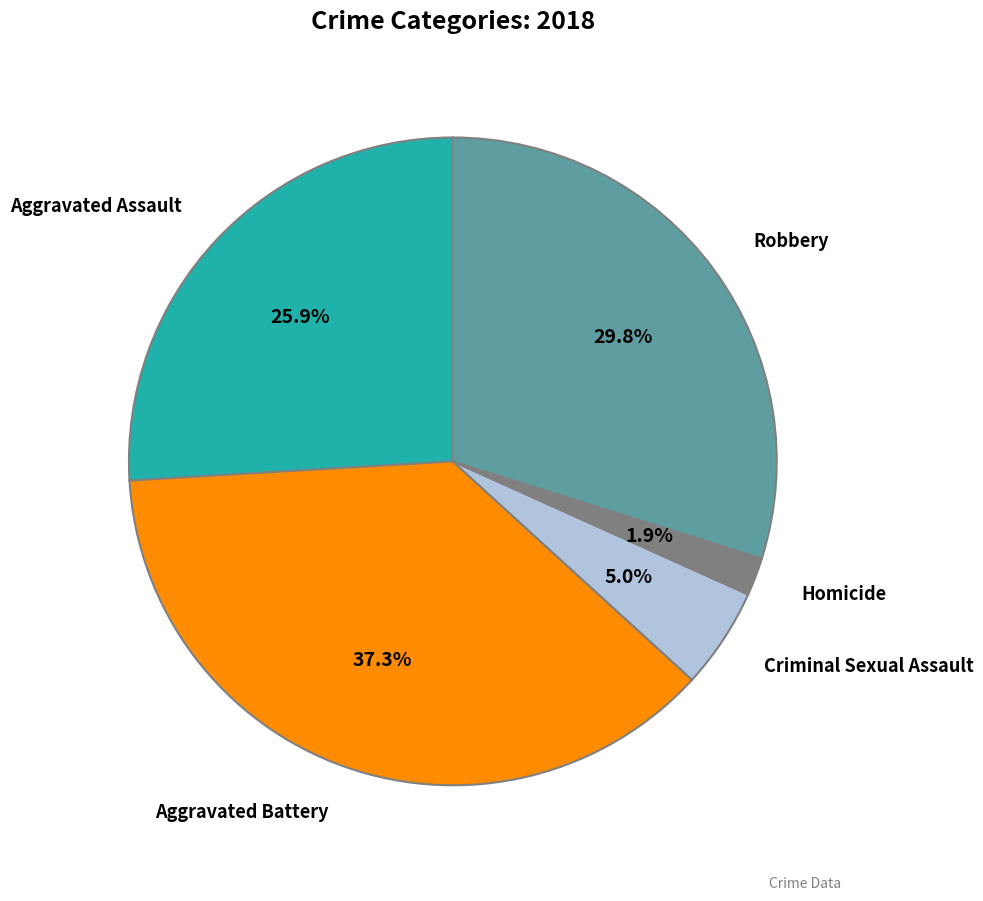

Is there any slice that represents more than half of the pie?

No